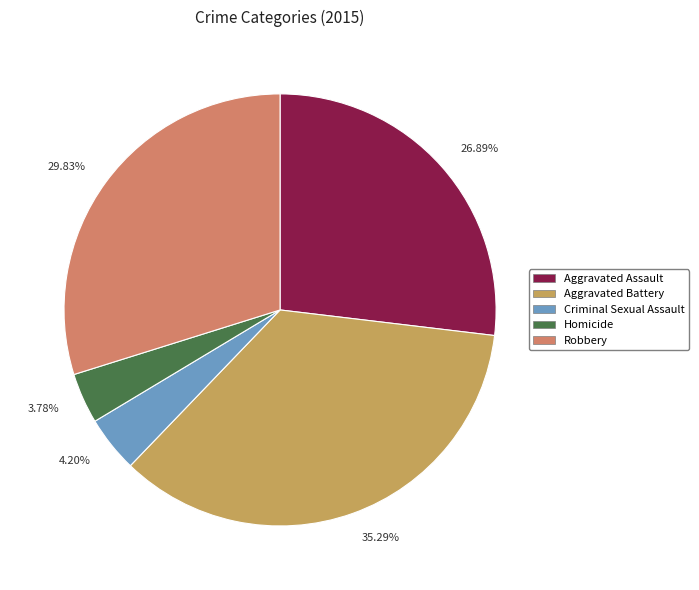

Count the number of slices in the pie.

5